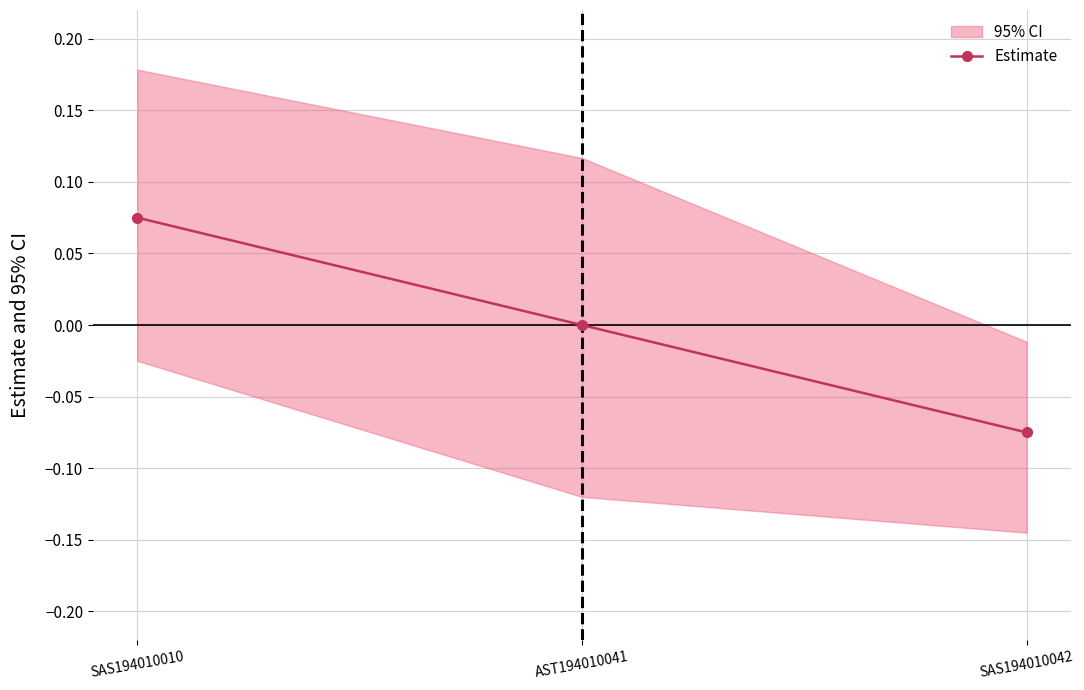

Reading left to right, what are all the values shown in this chart?

SAS194010010=0.1	AST194010041=0.0	SAS194010042=-0.1